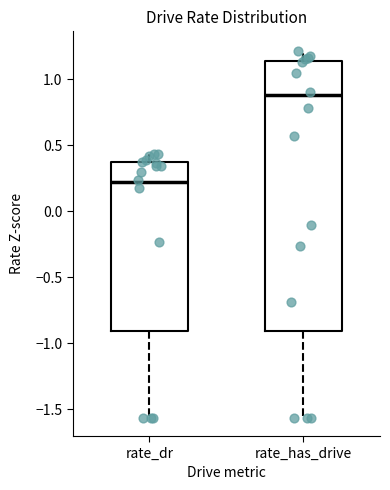

Where does the lower whisker of the box for rate_dr end on the y-axis? The values are not printed on the chart, so give them approximately, as read against the axis.

-1.55